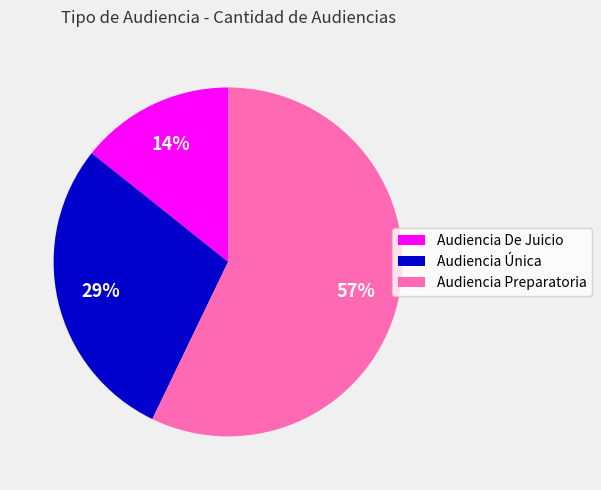

Does Audiencia Única represent more than half of the total?

No